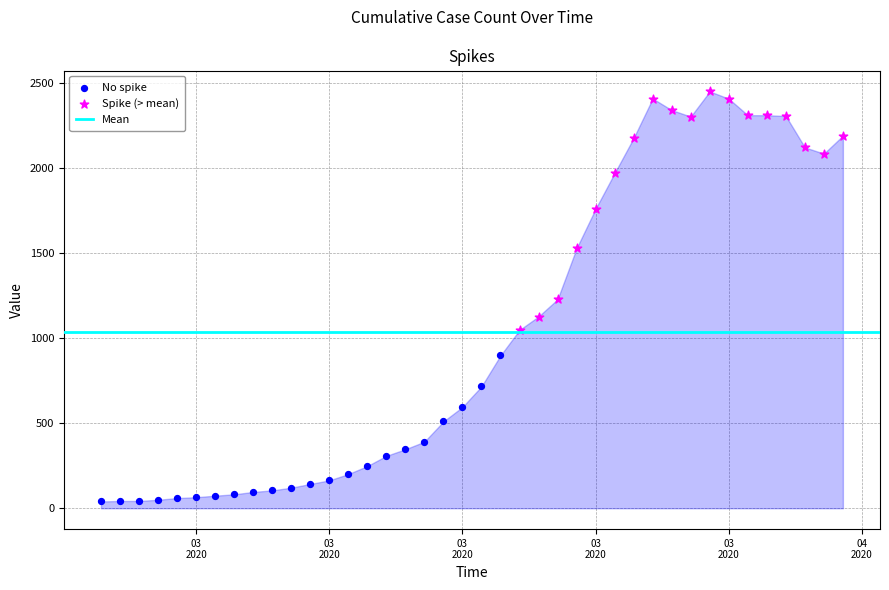

Which series reaches the maximum Y coordinate?

Spike (> mean)